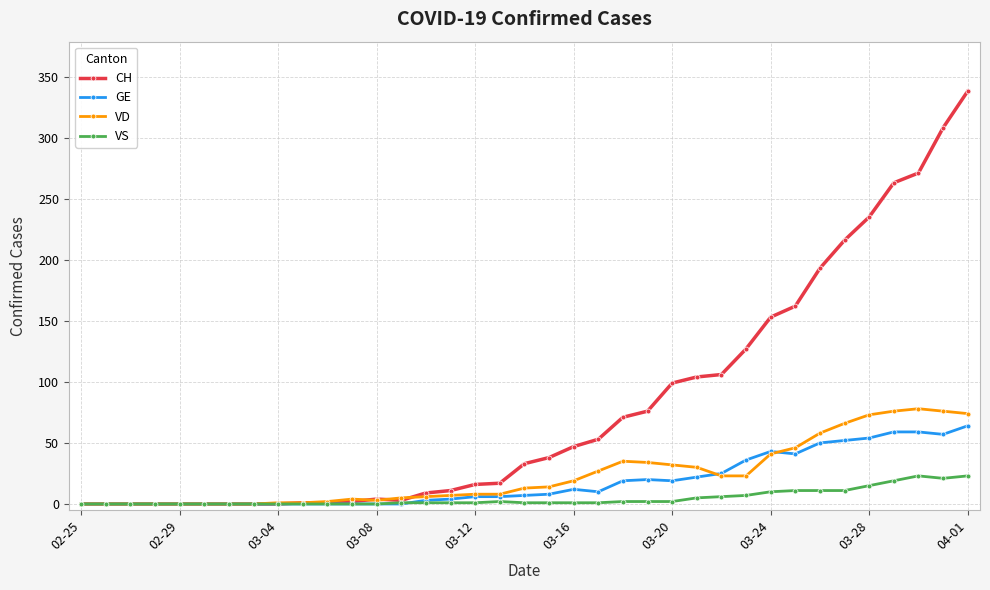

What is the maximum value shown in the chart?

338